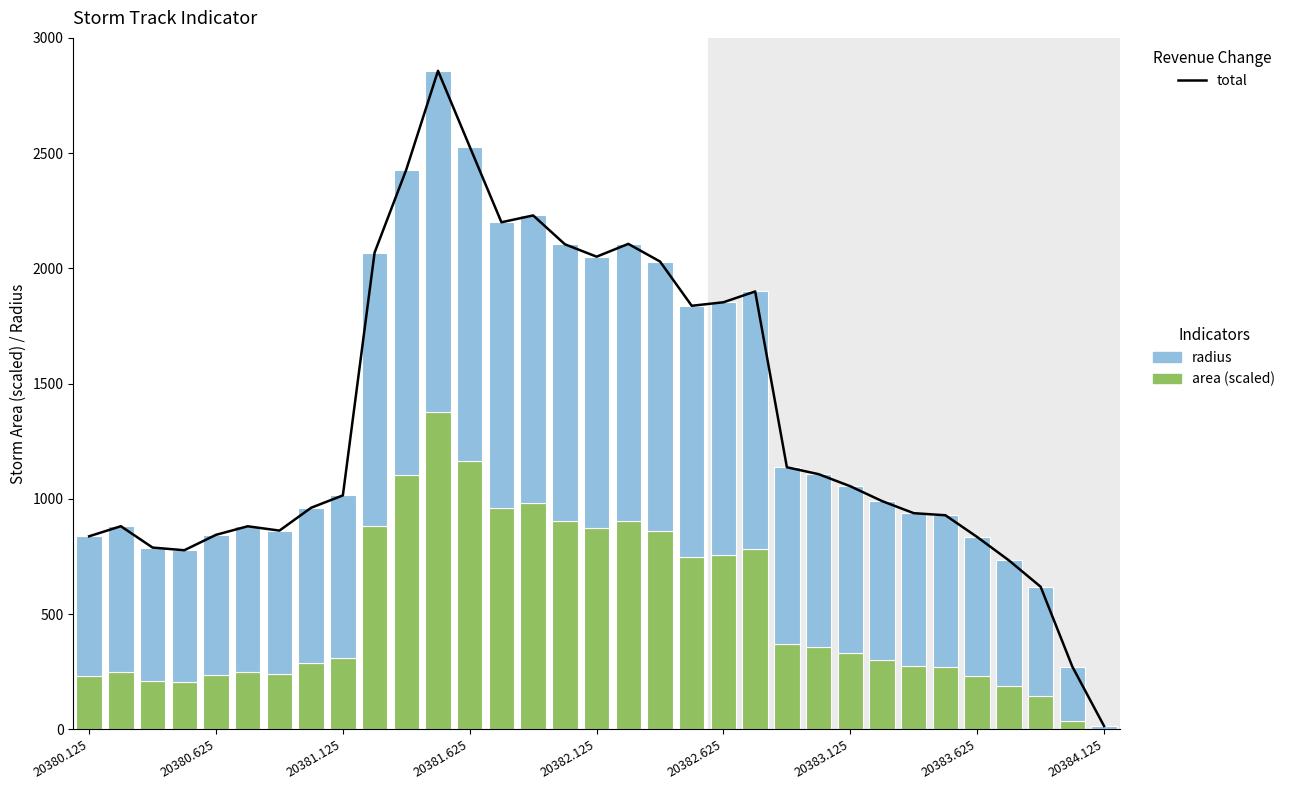

At how many categories does at least one series exceed 1742?

13